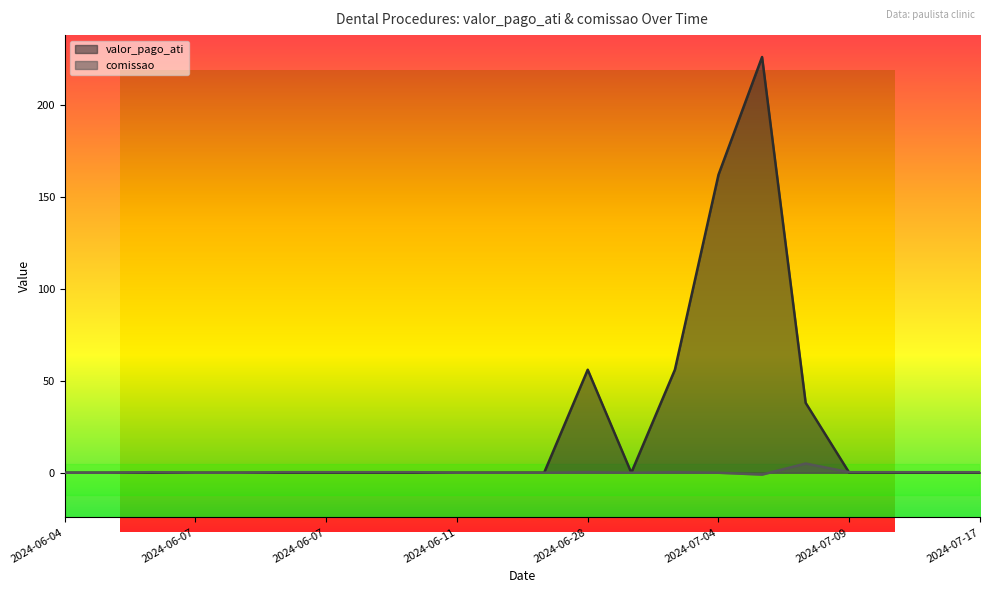

Rank the series by their average value, from lowest to highest.

comissao, valor_pago_ati